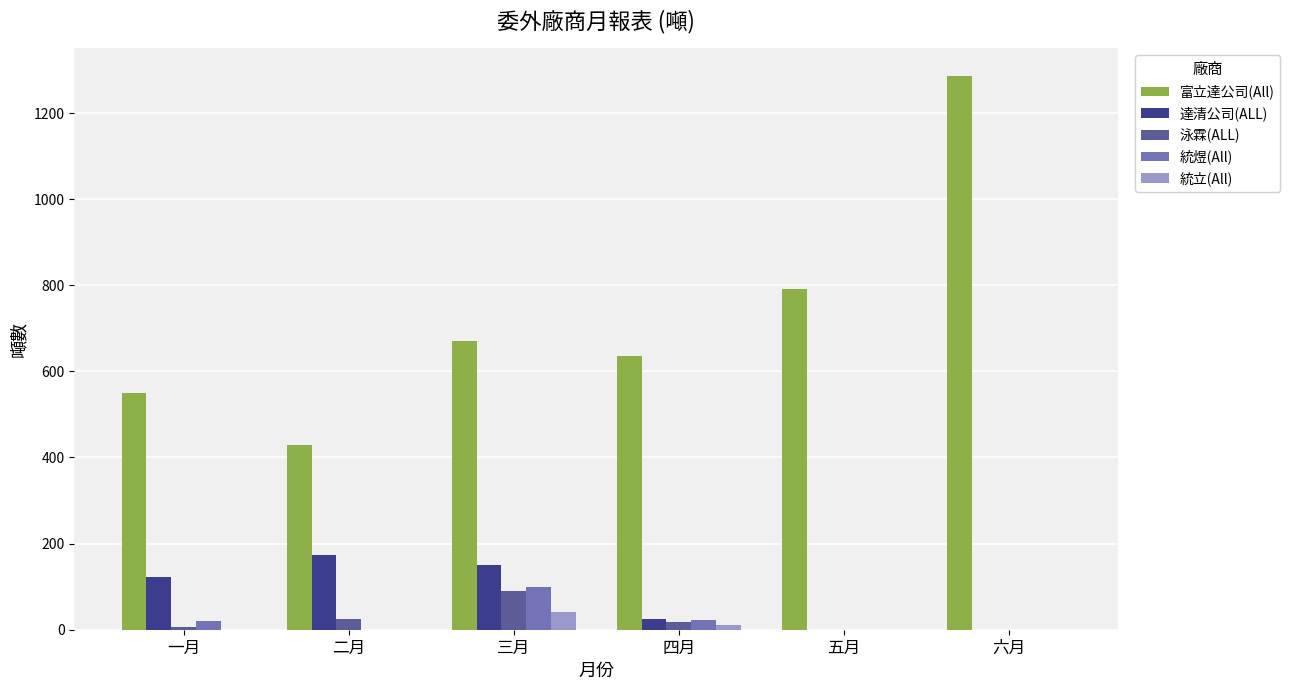

What is the total value across all series at 一月?

699.1